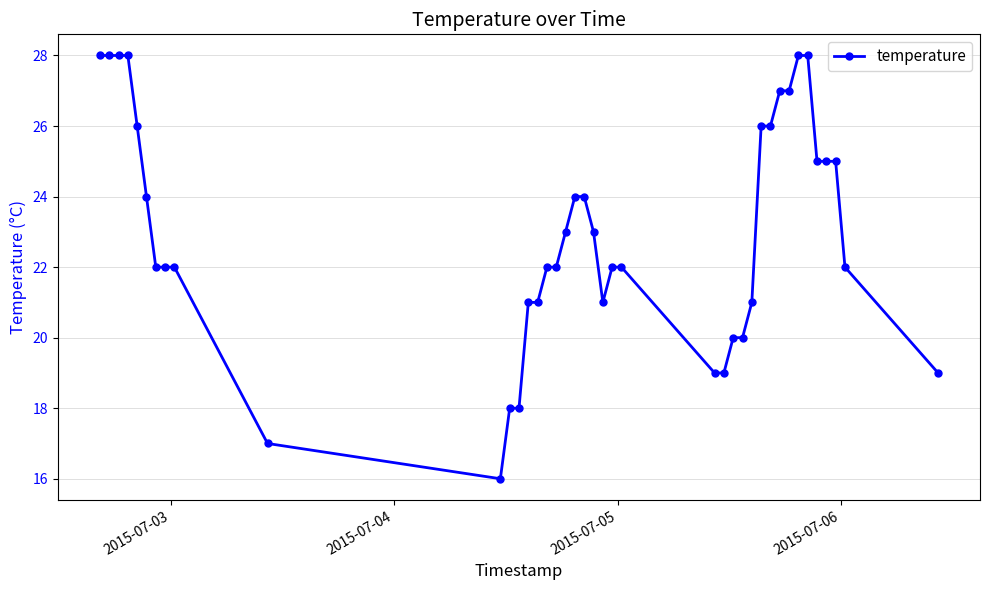

What is the value of the 10th point from the left?

17